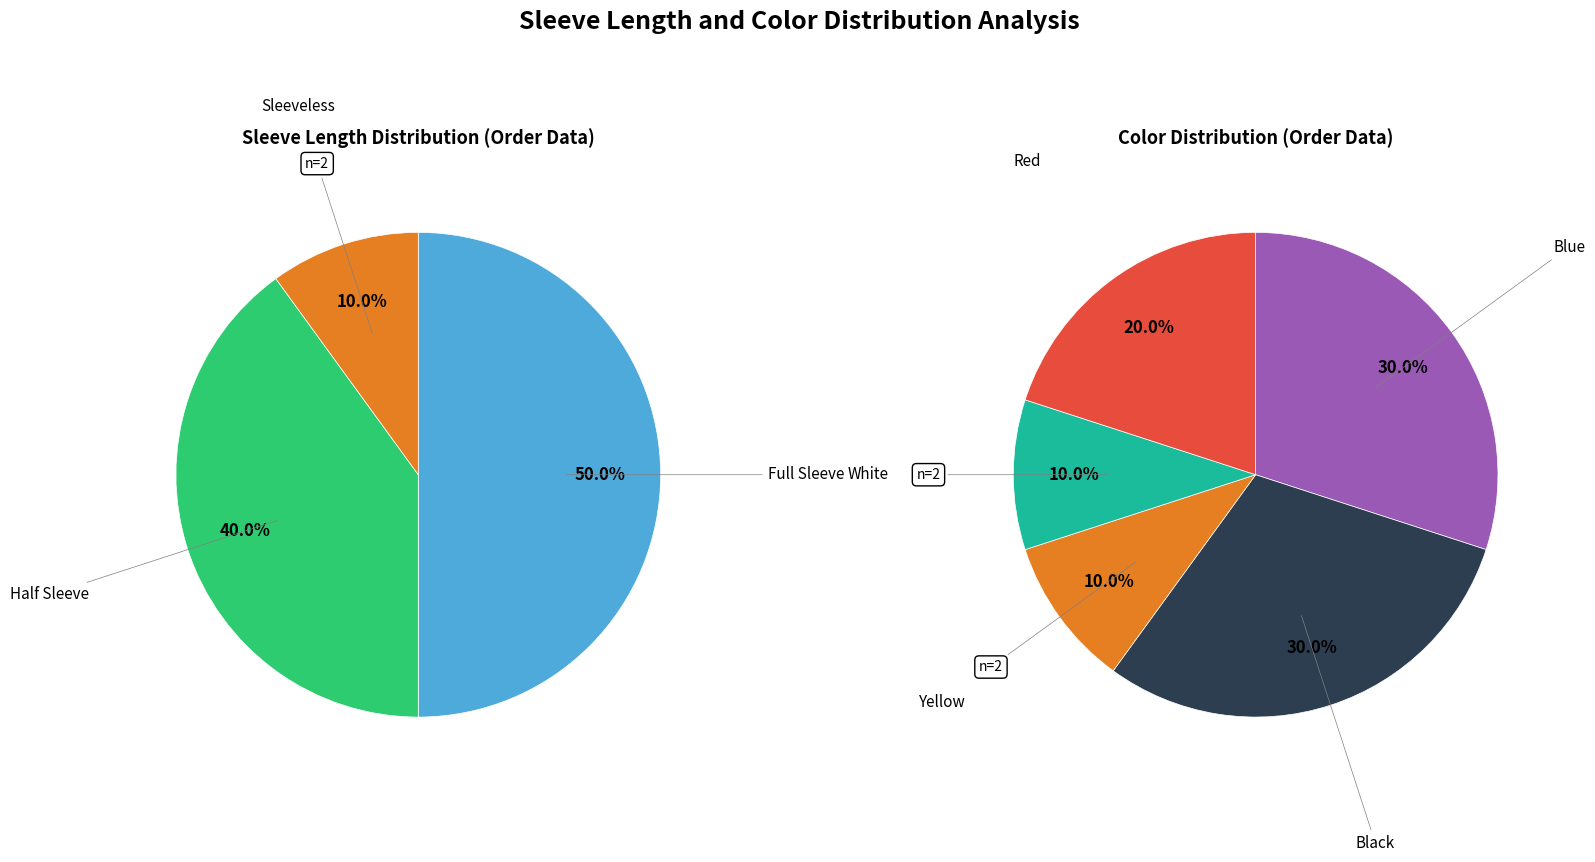

How many slices are in this pie chart?

3